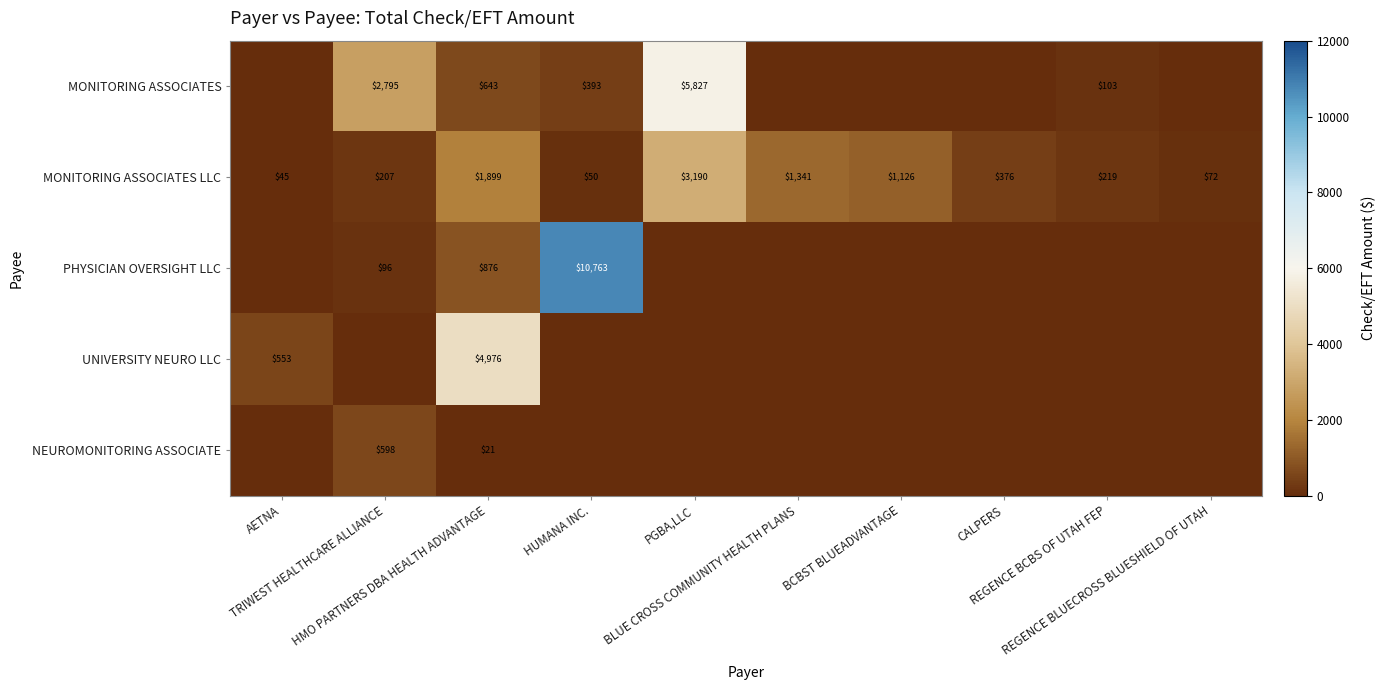

What is the total value across all series at REGENCE BCBS OF UTAH FEP?

321.8